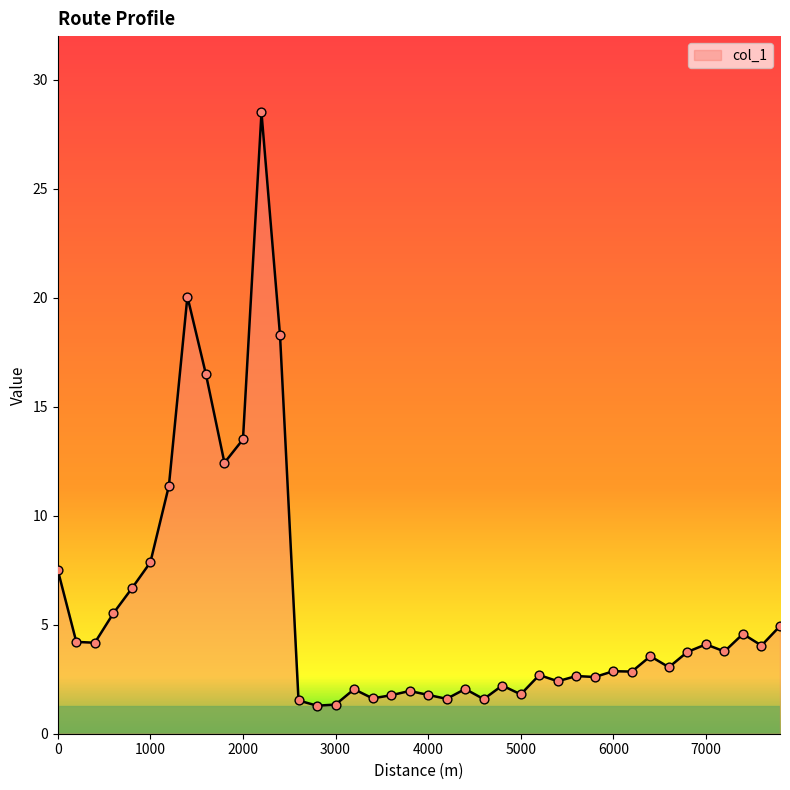

What is the difference between the maximum and minimum values?

27.2